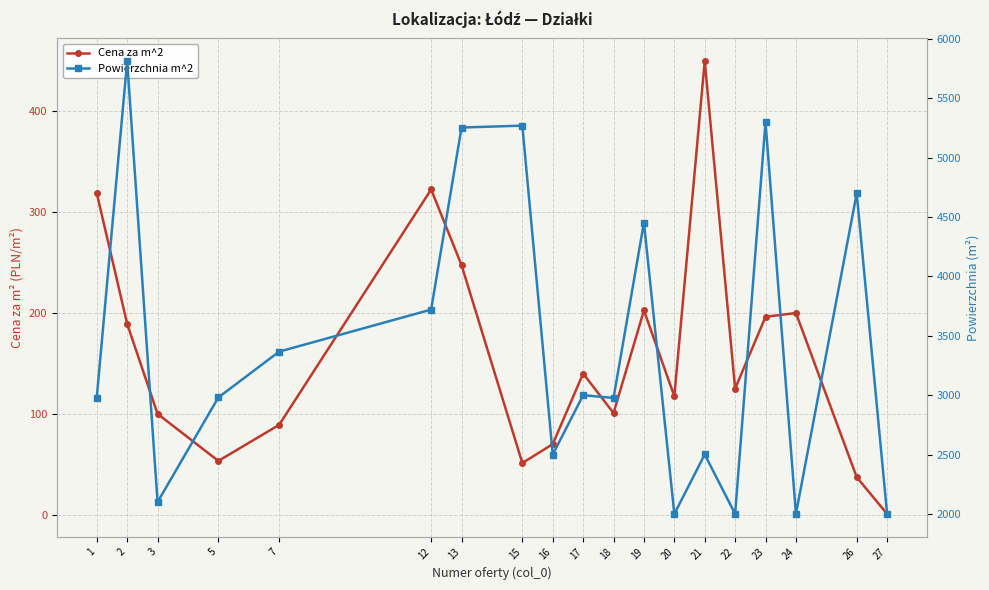

At which label does Cena za m^2 first exceed 125?

1